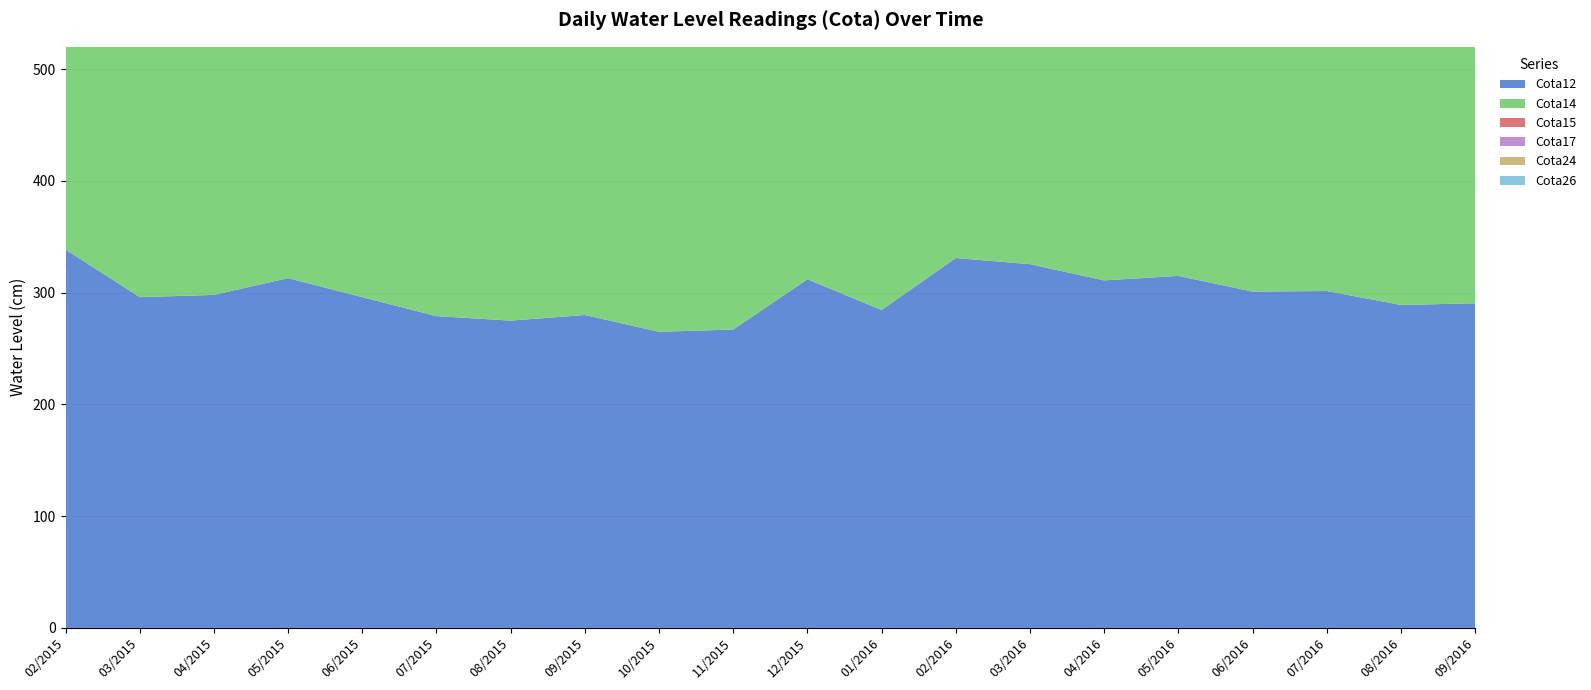

Reading left to right, transcribe all the data shown in this chart.

Cota12: 02/2015=338.6	03/2015=296.0	04/2015=298.0	05/2015=313.0	06/2015=296.0	07/2015=279.0	08/2015=275.0	09/2015=280.0	10/2015=265.0	11/2015=267.0	12/2015=312.0	01/2016=284.5	02/2016=331.0	03/2016=325.5	04/2016=311.0	05/2016=315.0	06/2016=301.0	07/2016=301.5	08/2016=289.0	09/2016=290.5
Cota14: 02/2015=314.9	03/2015=287.0	04/2015=295.0	05/2015=309.0	06/2015=300.0	07/2015=279.0	08/2015=275.0	09/2015=280.0	10/2015=266.0	11/2015=266.0	12/2015=313.0	01/2016=285.5	02/2016=328.5	03/2016=349.0	04/2016=305.5	05/2016=324.0	06/2016=306.0	07/2016=300.5	08/2016=294.0	09/2016=286.0
Cota15: 02/2015=313.9	03/2015=288.0	04/2015=295.0	05/2015=305.0	06/2015=297.0	07/2015=281.0	08/2015=274.0	09/2015=280.0	10/2015=268.0	11/2015=273.0	12/2015=294.0	01/2016=280.5	02/2016=331.0	03/2016=332.0	04/2016=306.5	05/2016=320.0	06/2016=305.0	07/2016=300.0	08/2016=301.0	09/2016=285.0
Cota17: 02/2015=316.9	03/2015=288.0	04/2015=302.0	05/2015=305.0	06/2015=291.0	07/2015=277.0	08/2015=284.0	09/2015=279.0	10/2015=271.0	11/2015=273.0	12/2015=294.0	01/2016=343.0	02/2016=327.0	03/2016=343.0	04/2016=305.5	05/2016=326.0	06/2016=302.5	07/2016=305.0	08/2016=295.0	09/2016=282.0
Cota24: 02/2015=302.1	03/2015=294.0	04/2015=292.0	05/2015=316.0	06/2015=290.0	07/2015=269.0	08/2015=281.0	09/2015=279.0	10/2015=259.0	11/2015=327.0	12/2015=294.0	01/2016=477.5	02/2016=318.0	03/2016=322.0	04/2016=306.5	05/2016=315.0	06/2016=304.5	07/2016=301.0	08/2016=293.5	09/2016=292.0
Cota26: 02/2015=301.1	03/2015=300.0	04/2015=285.0	05/2015=314.0	06/2015=294.0	07/2015=268.0	08/2015=284.0	09/2015=275.0	10/2015=271.0	11/2015=317.0	12/2015=286.0	01/2016=475.0	02/2016=319.0	03/2016=320.0	04/2016=299.0	05/2016=324.5	06/2016=302.5	07/2016=302.0	08/2016=293.5	09/2016=310.0